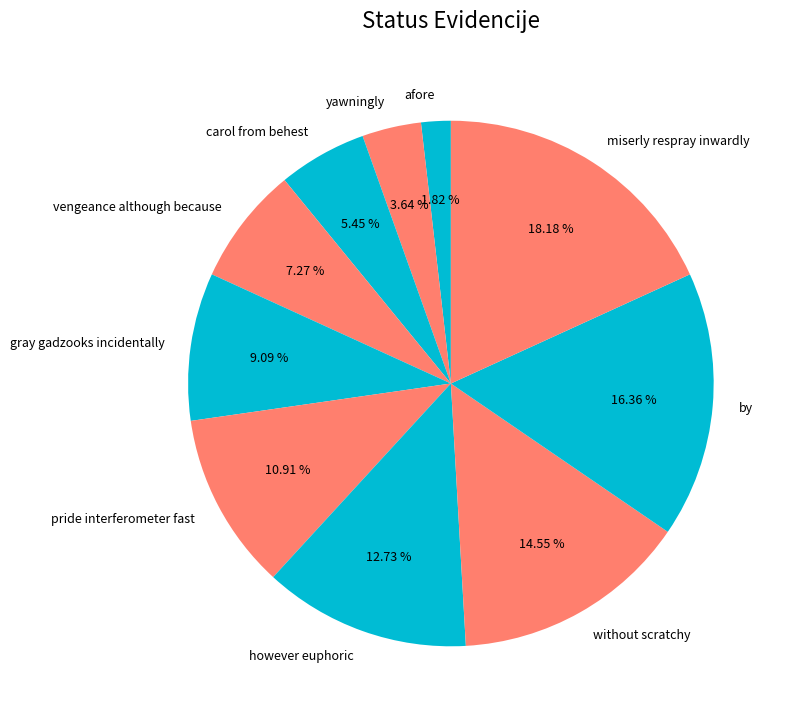

How many slices are in this pie chart?

10